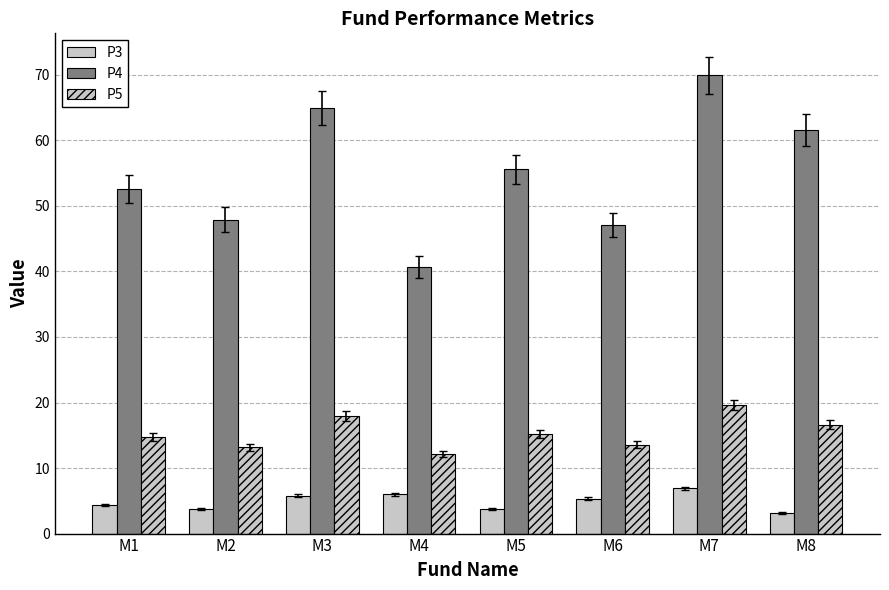

Between M6 and M5, which is larger?

M6